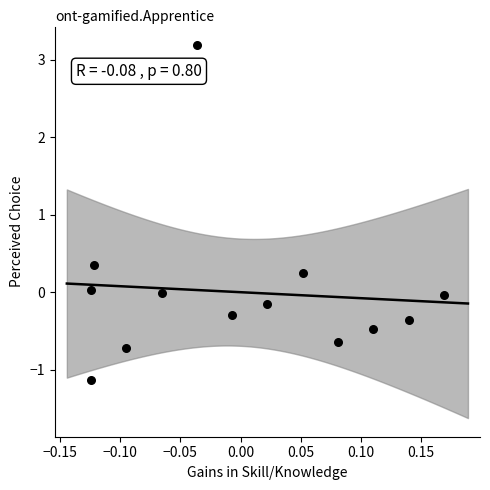

What Y value in the scatter plot is closest to 1?

0.4